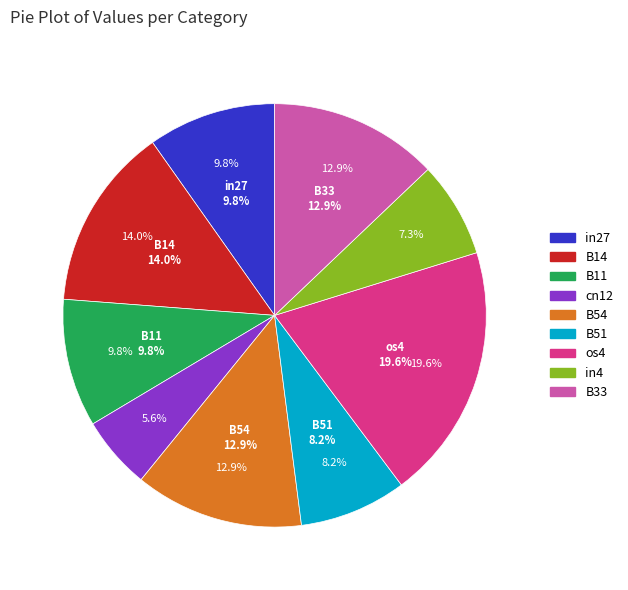

What is the smallest slice in the pie chart?

cn12